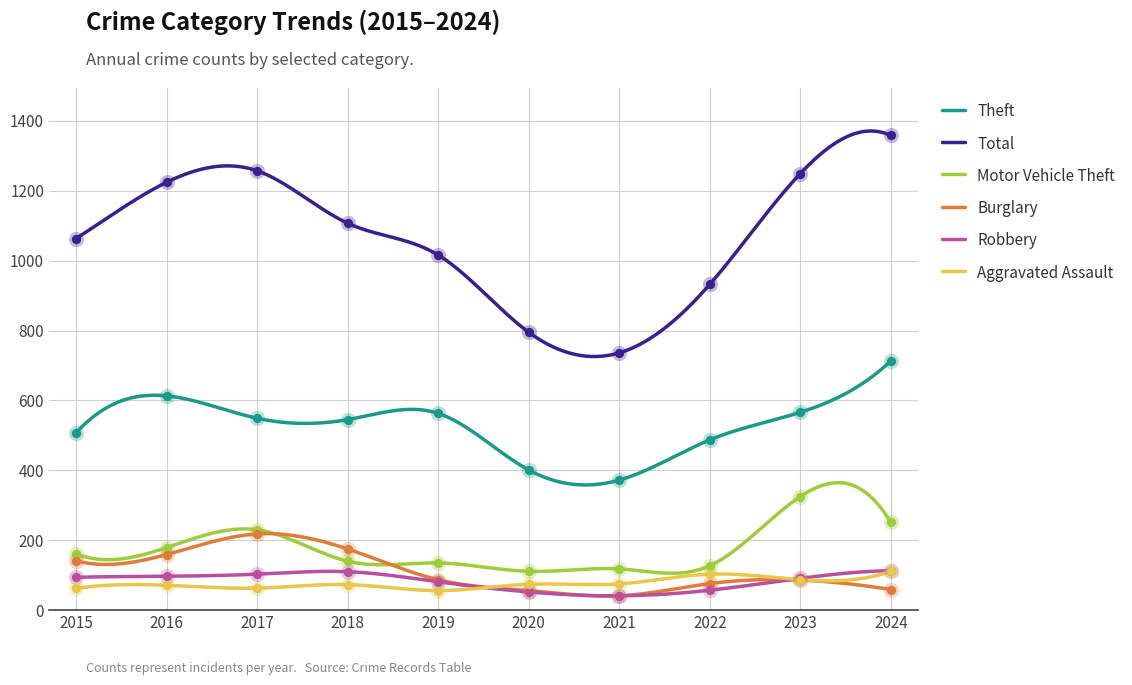

Which series has the largest Y range (max minus min)?

Total